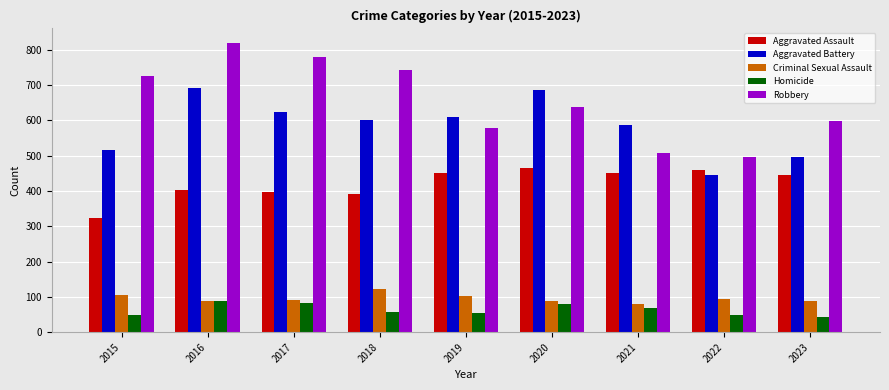

Rank the series by their maximum value, from lowest to highest.

Homicide, Criminal Sexual Assault, Aggravated Assault, Aggravated Battery, Robbery